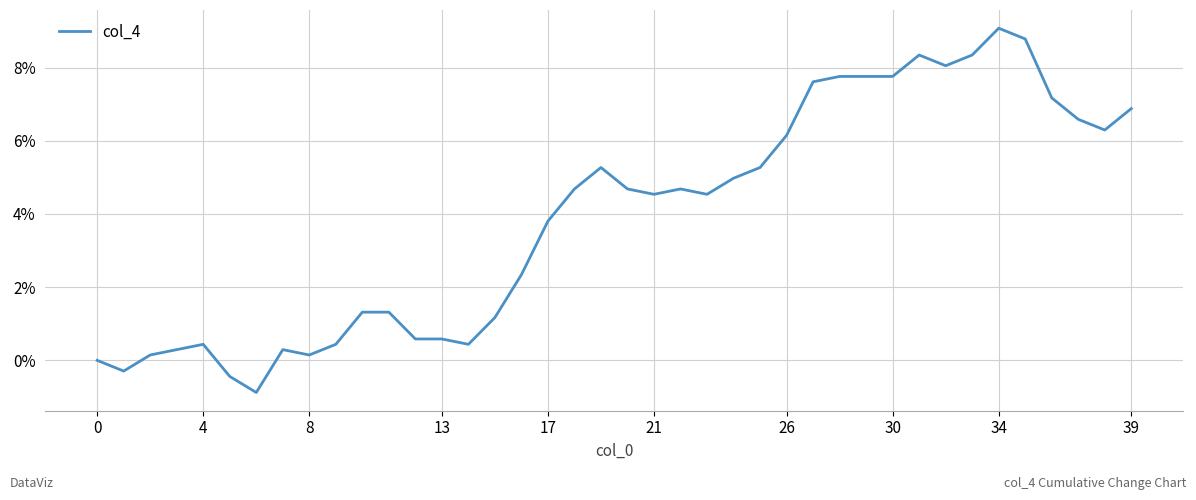

What is the minimum value shown in the chart?

-0.9